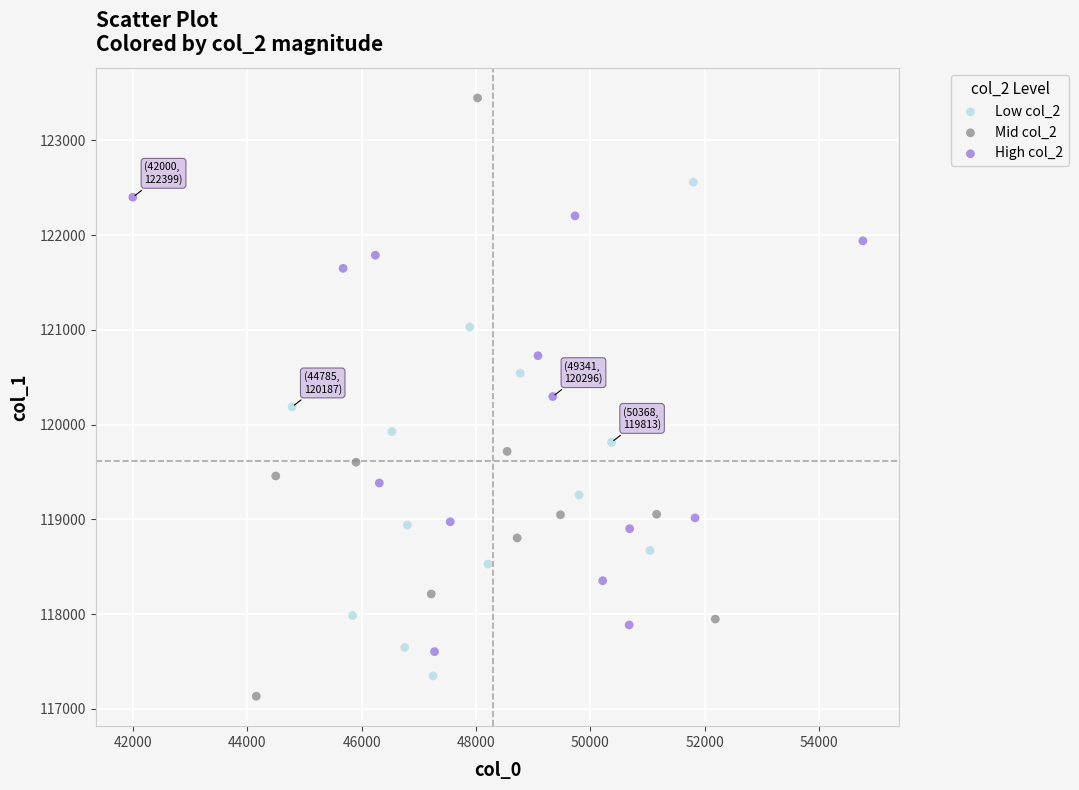

Which series contains the highest Y value?

Mid col_2